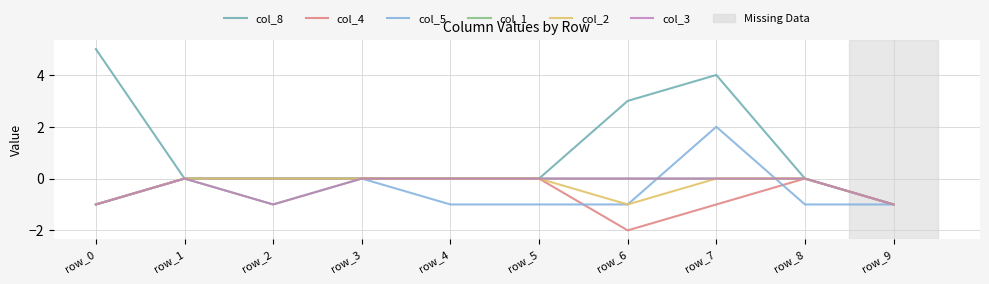

True or false: col_5 and col_4 cross at least once.

True